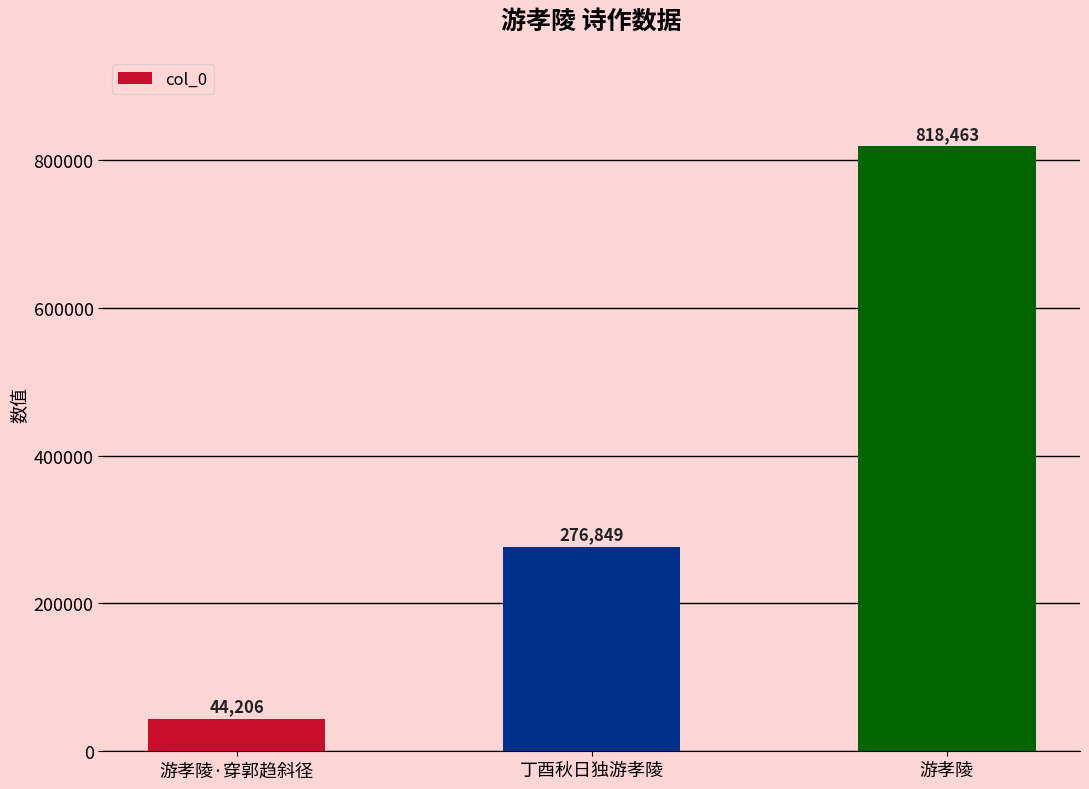

What position from the left is 游孝陵?

3